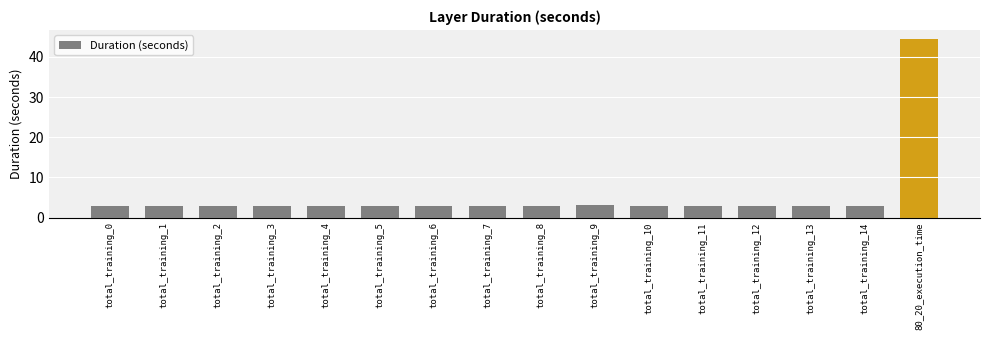

What is the ratio of the value at total_training_11 to the value at total_training_5?

1.0